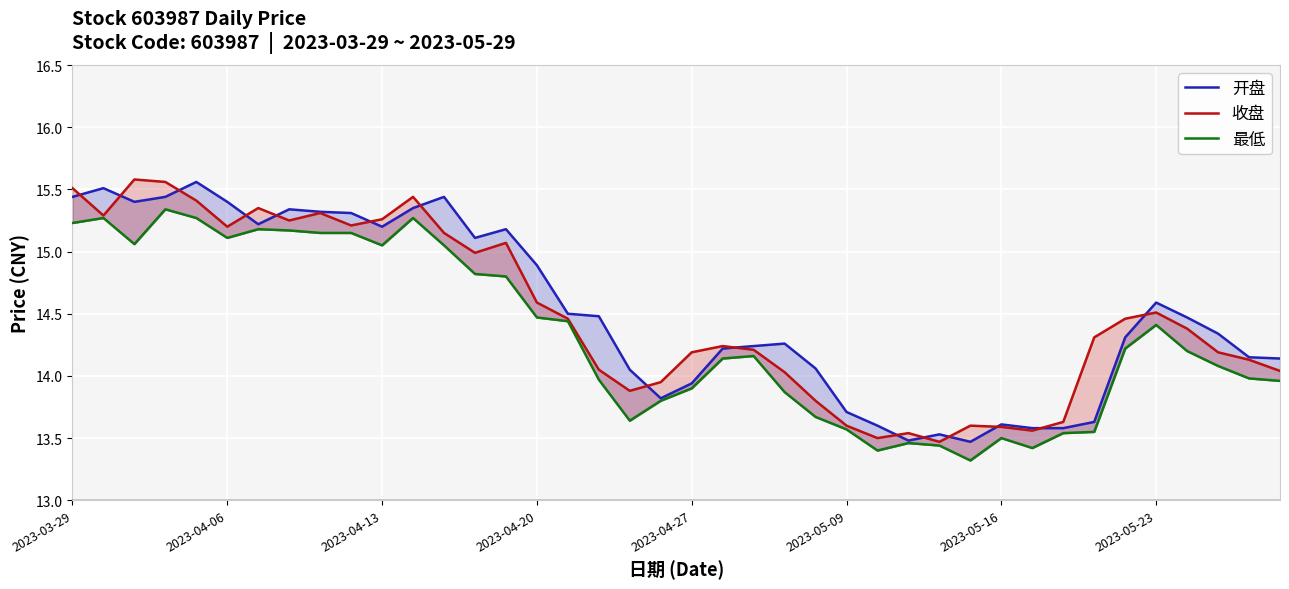

At how many categories does at least one series exceed 14?

31